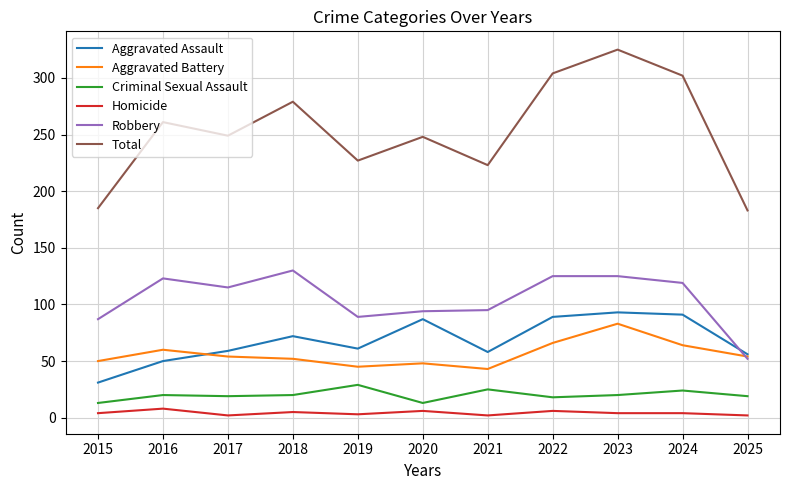

True or false: Homicide and Total intersect in this chart.

False